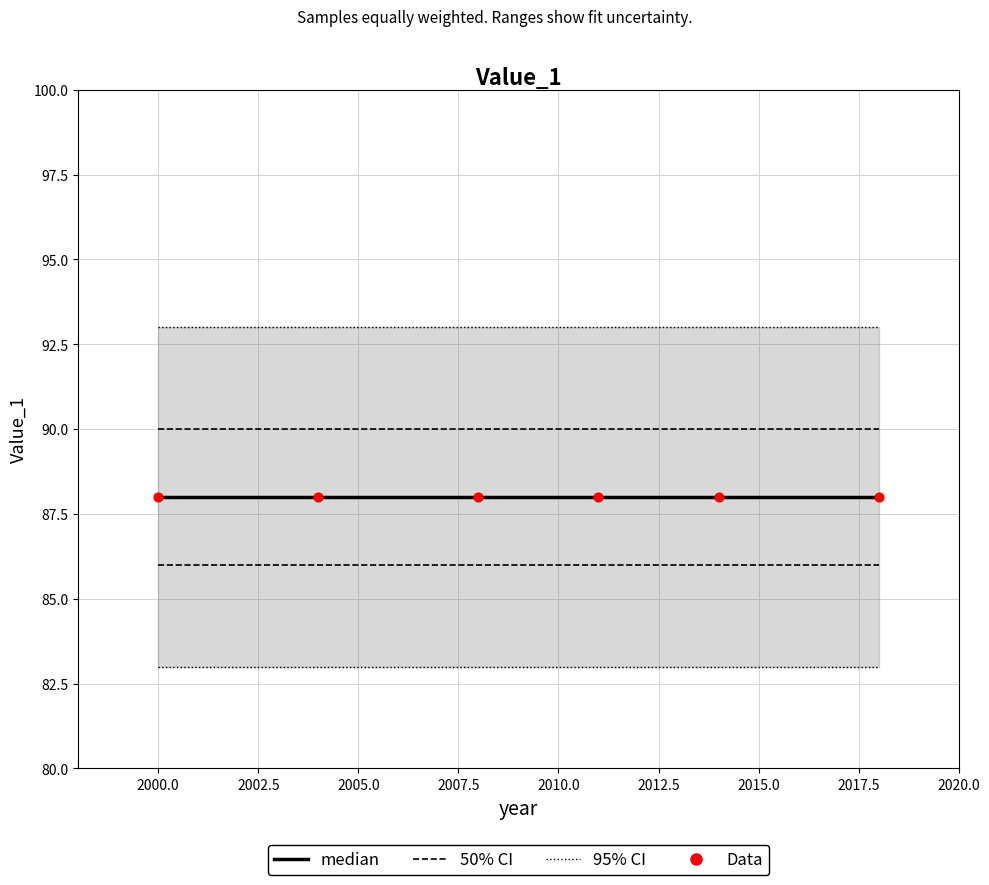

At how many categories does at least one series exceed 91?

6